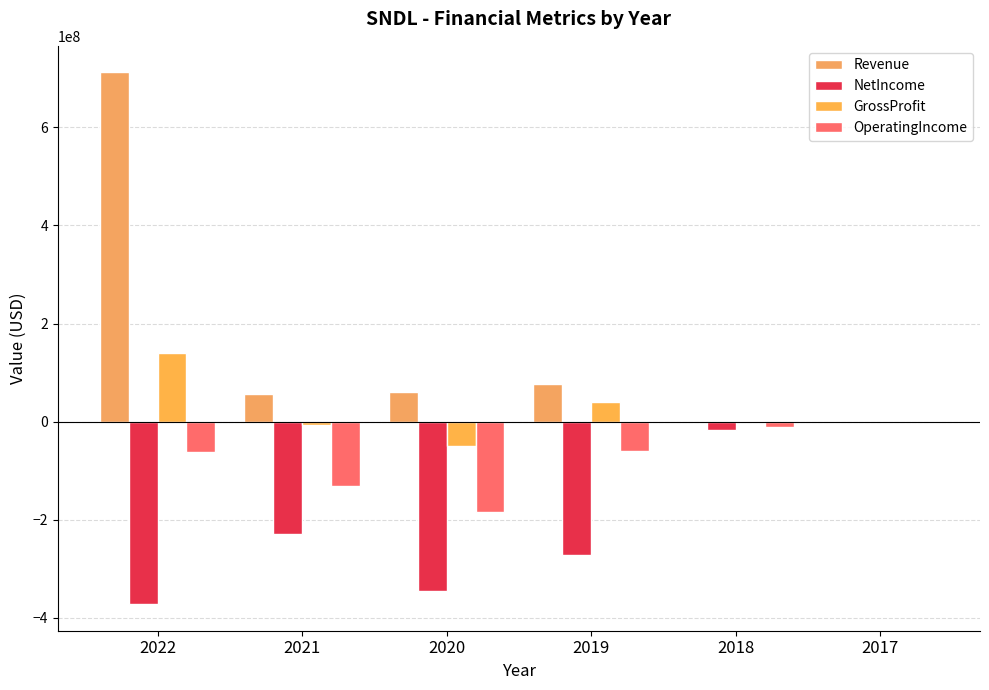

At which category is the sum across all series the highest?

2022